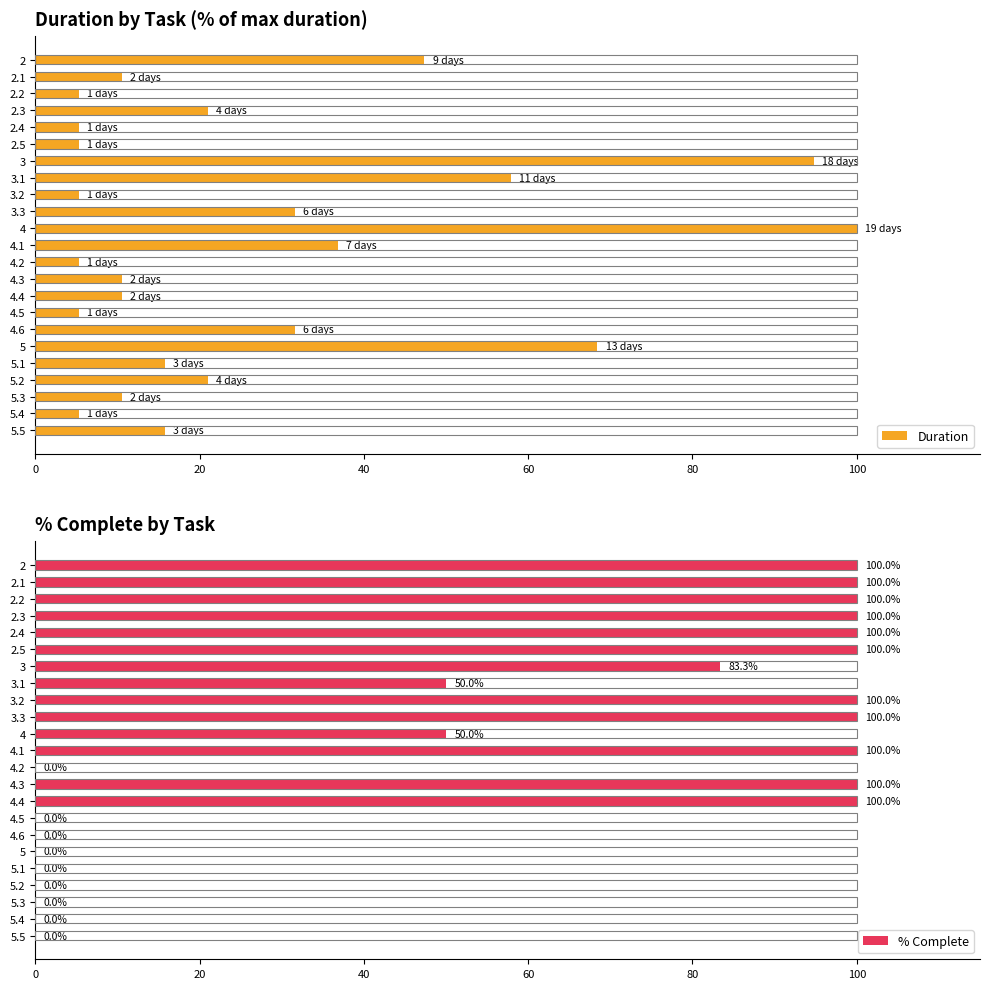

How many values in the Duration series exceed 15?

12